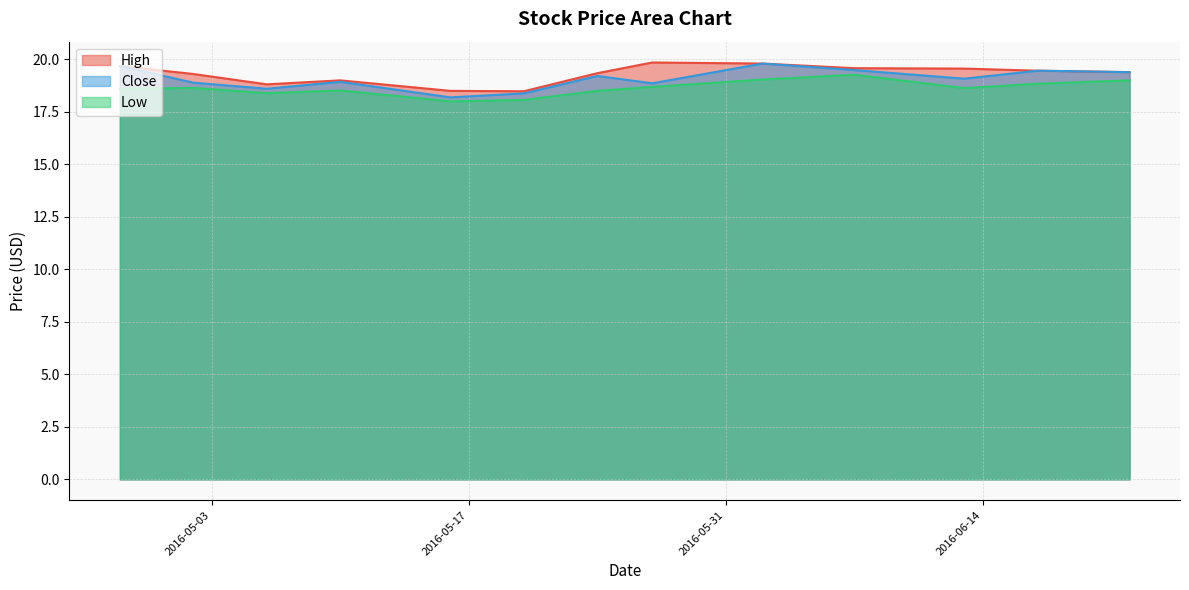

In Close, how many points are lower than both neighbors (excluding endpoints)?

4